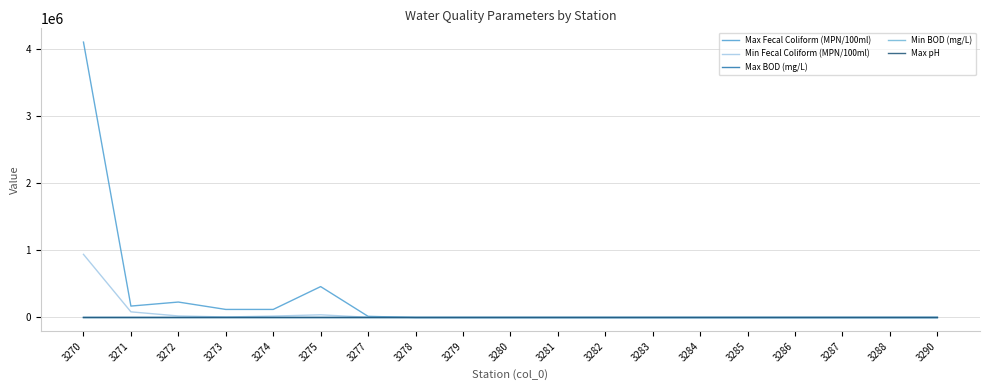

What value does the Min Fecal Coliform (MPN/100ml) series have at 3287?

1.0